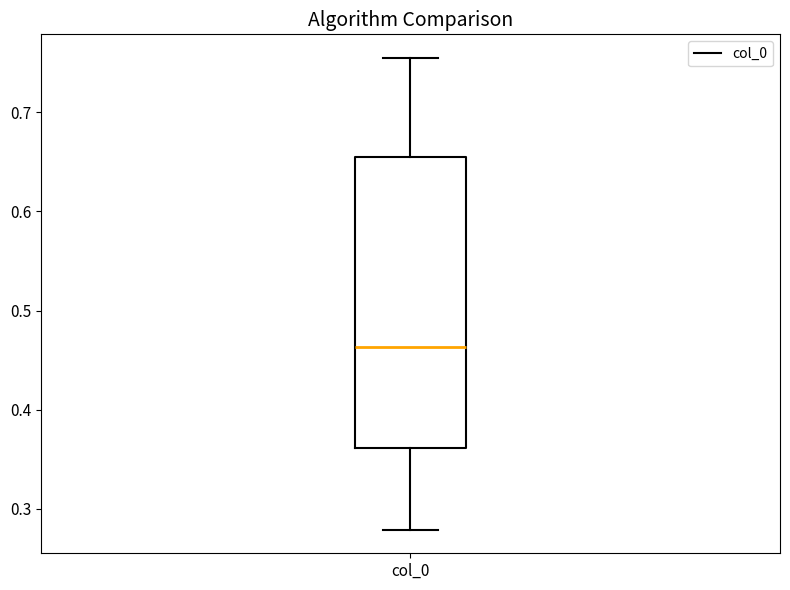

Where is the upper edge of the box for col_0 on the y-axis? The values are not printed on the chart, so give them approximately, as read against the axis.

0.66